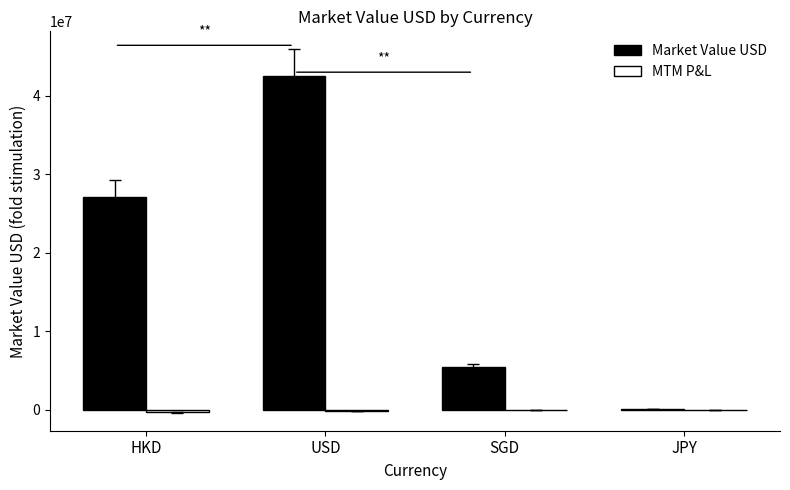

Where is Market Value USD nearest to the value 21340399?

HKD